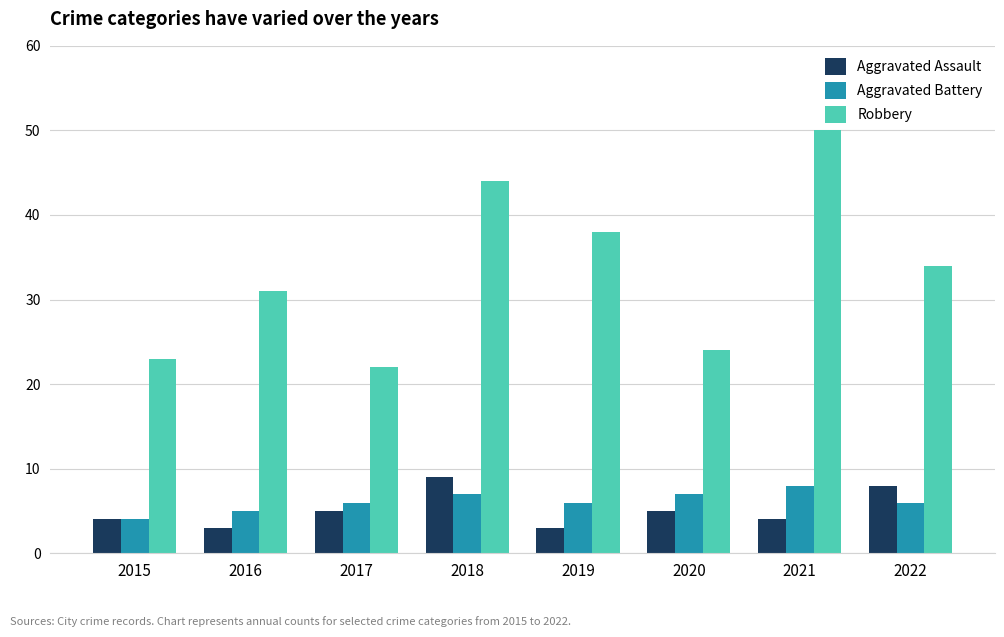

List the series in order of their peak value, lowest first.

Aggravated Battery, Aggravated Assault, Robbery